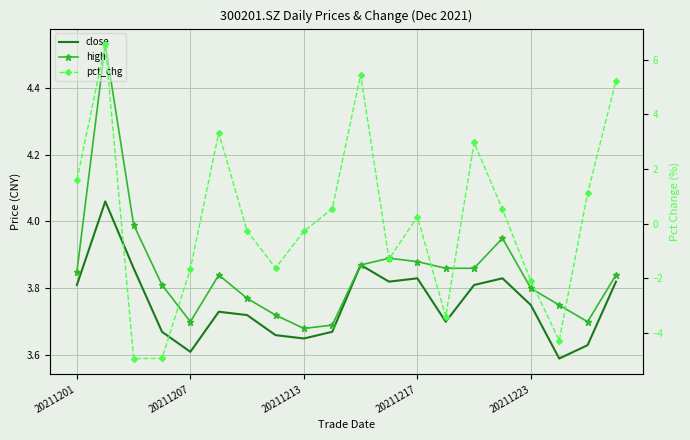

Where does the pct_chg series first go above 0?

20211201